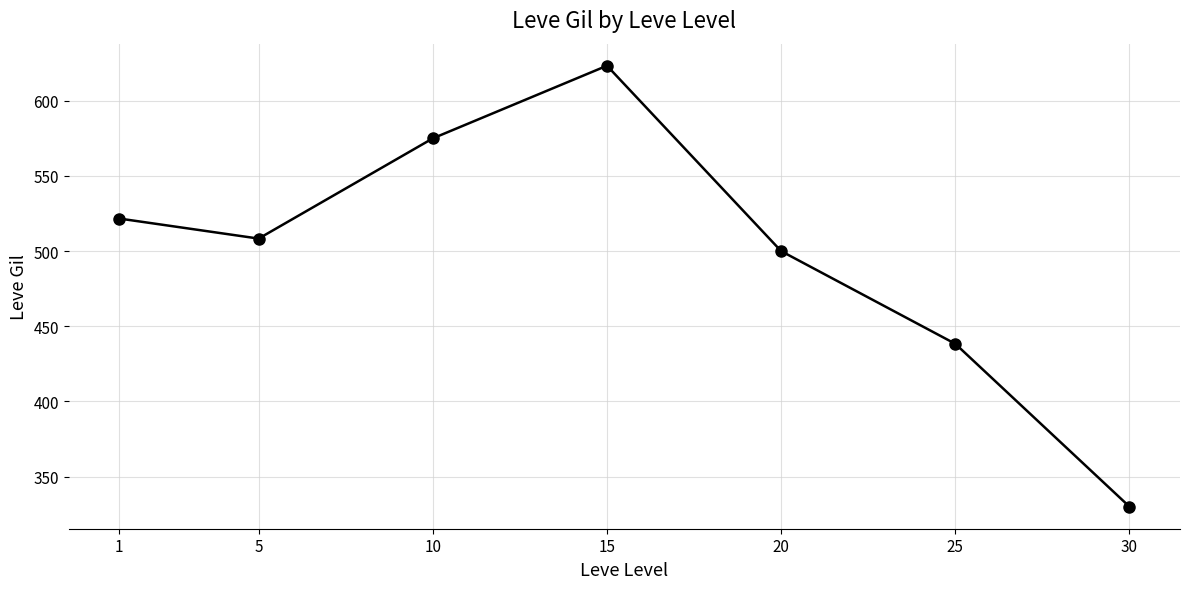

True or false: the data shows 330.0 at 30.

True